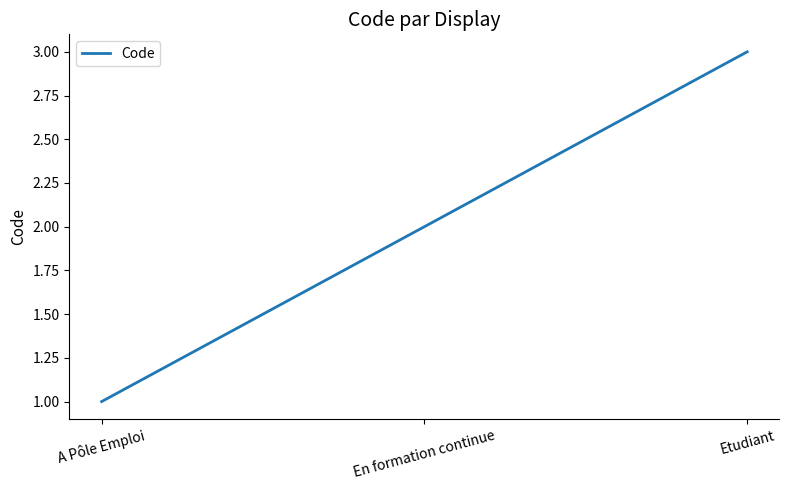

Which label corresponds to the smallest value in the chart?

A Pôle Emploi